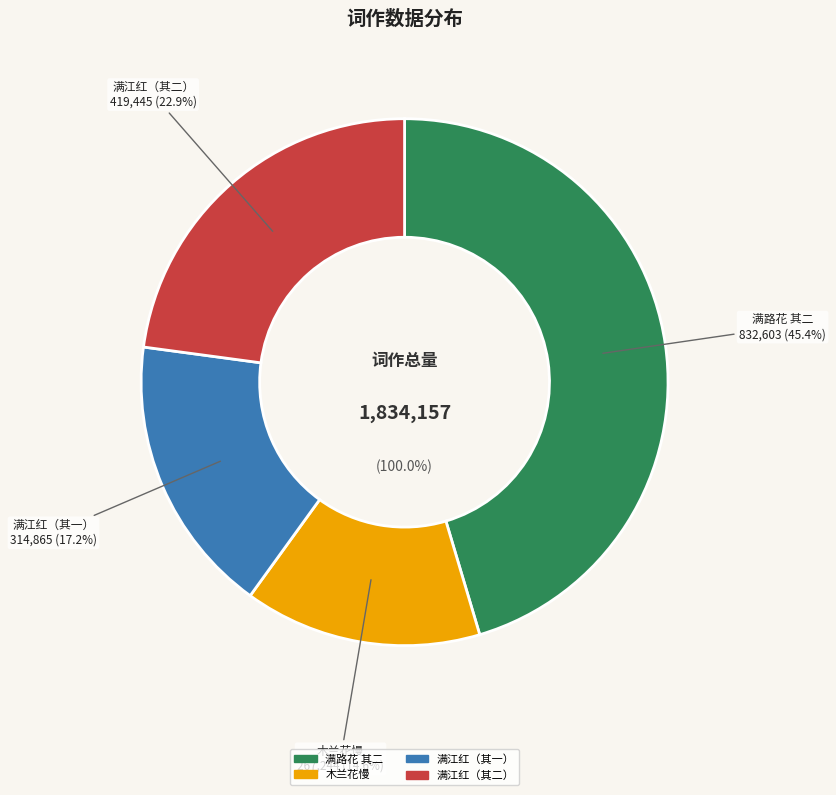

To the nearest percent, what is the combined percentage of 木兰花慢·清明再和，简叔问 and 满江红·大厂居士以丙子清明再用文信国改王昭仪词韵见寄，走笔奉酬，兼呈不匮室主?

32%